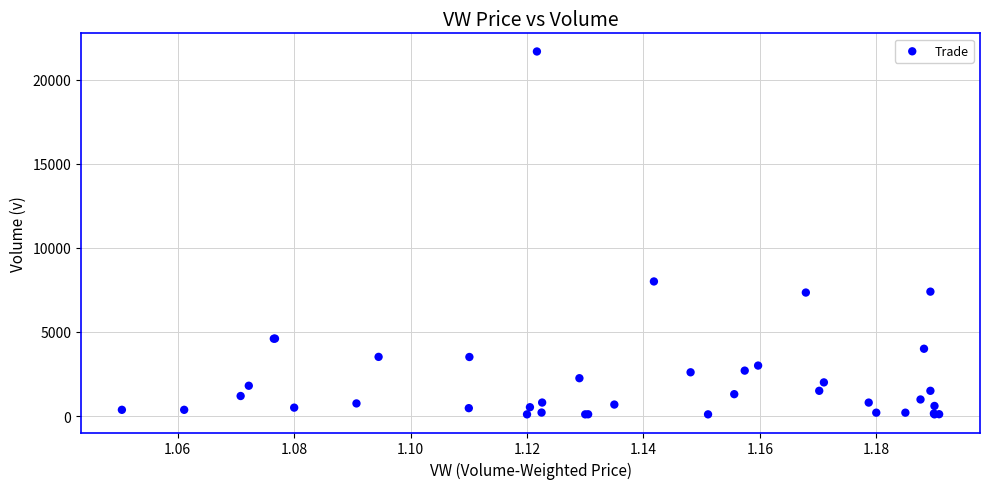

What Y value in the scatter plot is closest to 10885?

8000